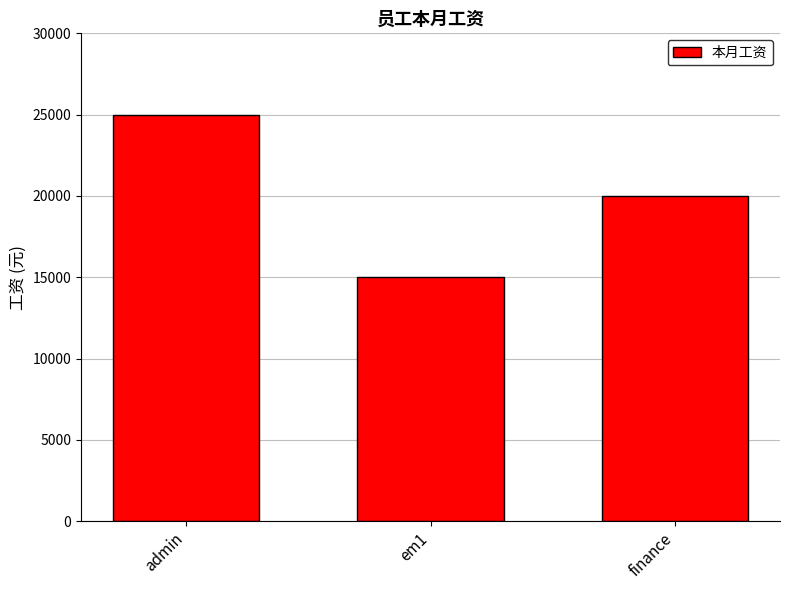

Which label corresponds to the largest value in the chart?

admin